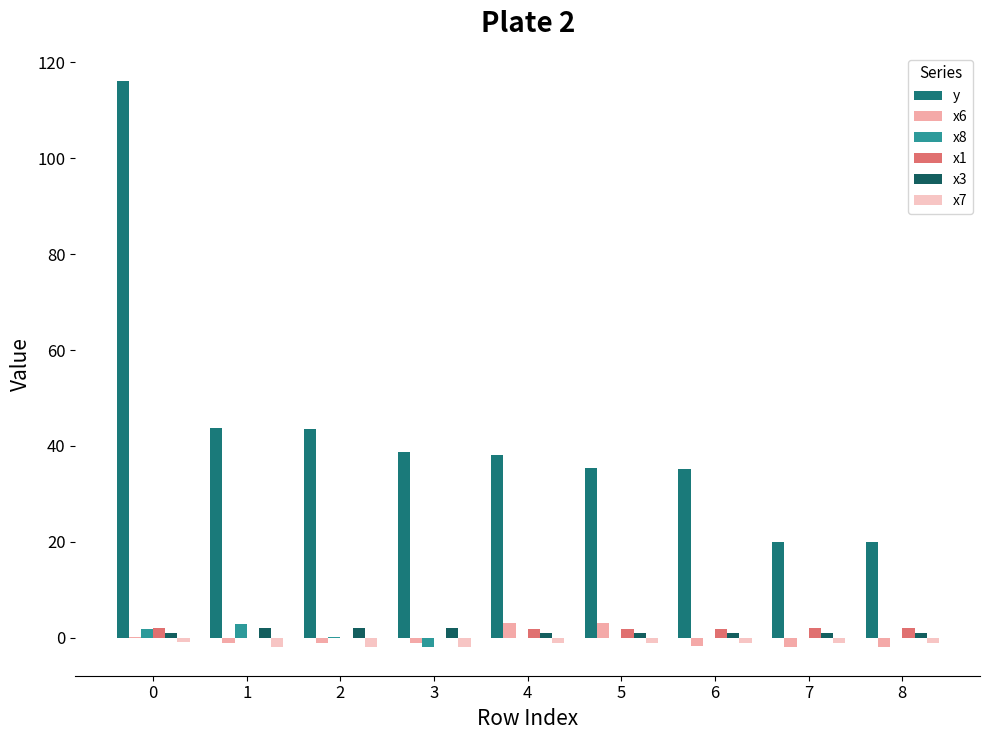

Is it true that x6 equals -1.0 at 3?

True